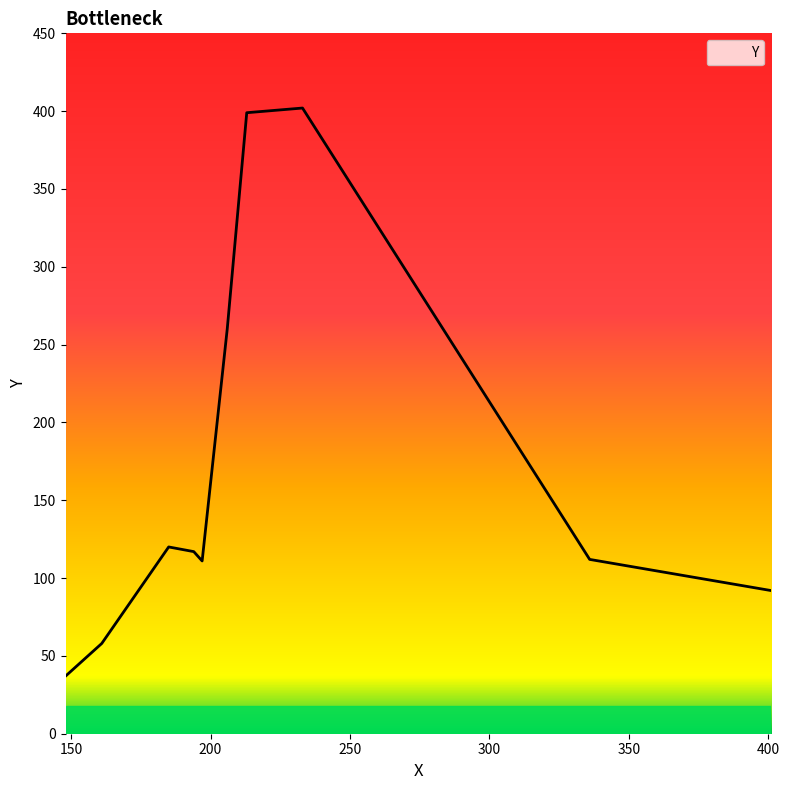

What is the difference between the maximum and minimum values?

365